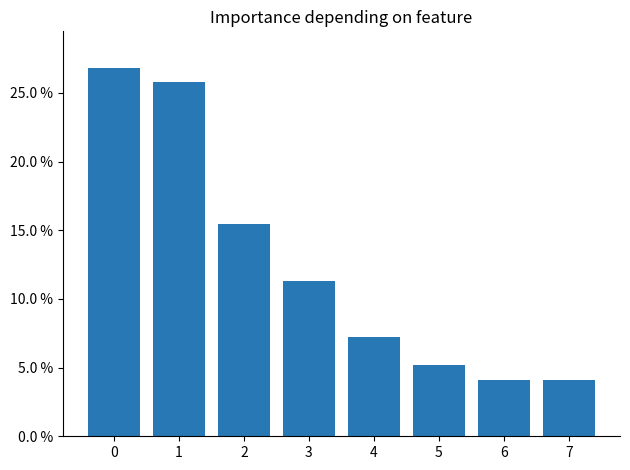

Where is the data nearest to the value 15?

2